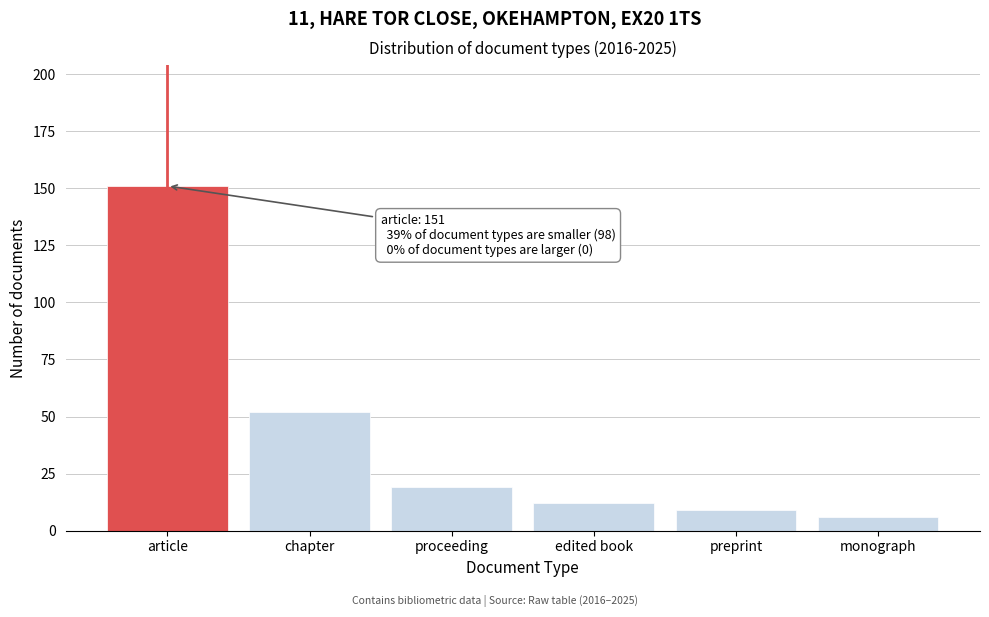

Reading left to right, transcribe all the data shown in this chart.

151	52	19	12	9	6